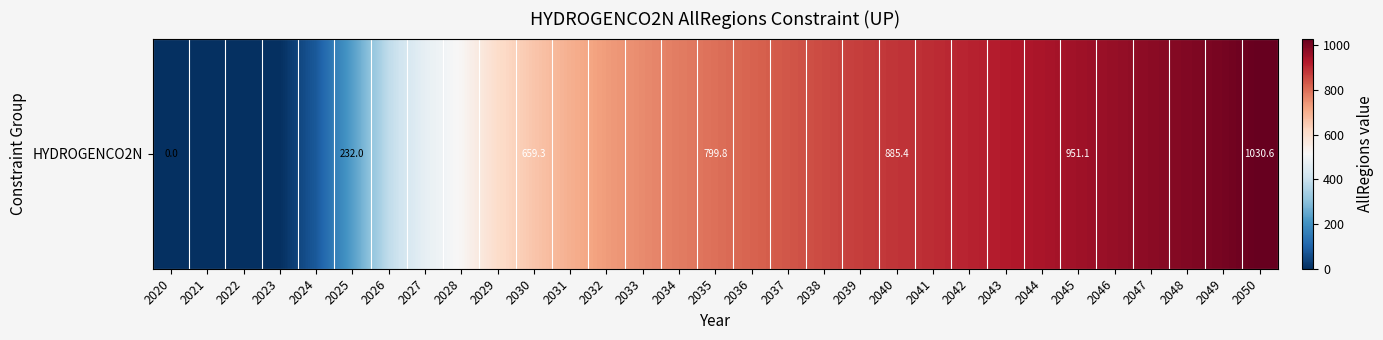

Reading right to left, list all the values displayed in this chart.

2050=1030.6	2049=1007.2	2048=993.0	2047=979.6	2046=965.3	2045=951.1	2044=937.2	2043=924.4	2042=910.6	2041=897.5	2040=885.4	2039=873.0	2038=855.0	2037=836.4	2036=818.4	2035=799.8	2034=781.2	2033=759.6	2032=733.4	2031=700.0	2030=659.3	2029=608.9	2028=522.8	2027=472.3	2026=386.0	2025=232.0	2024=82.3	2023=1.3	2022=1.1	2021=0.0	2020=0.0